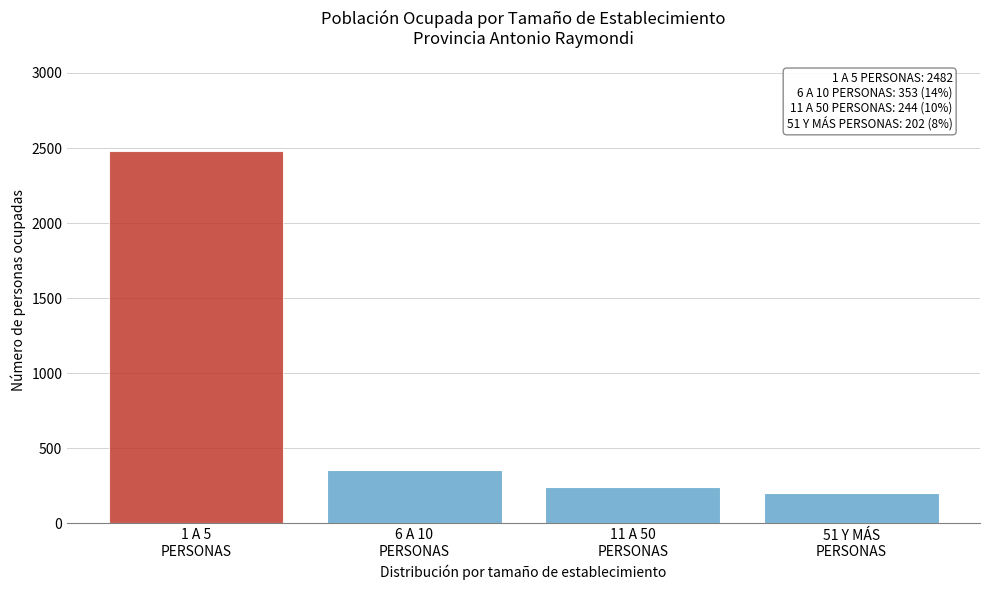

Reading left to right, list all the values displayed in this chart.

2482	353	244	202